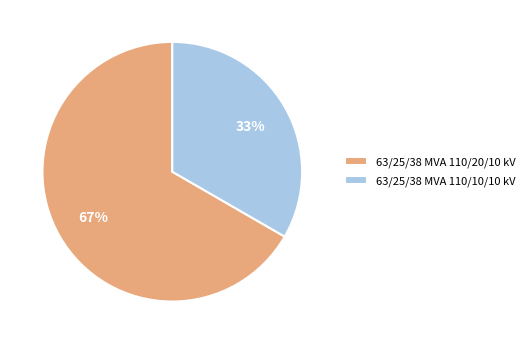

Do 63/25/38 MVA 110/20/10 kV and 63/25/38 MVA 110/10/10 kV together represent more than half of the pie?

Yes